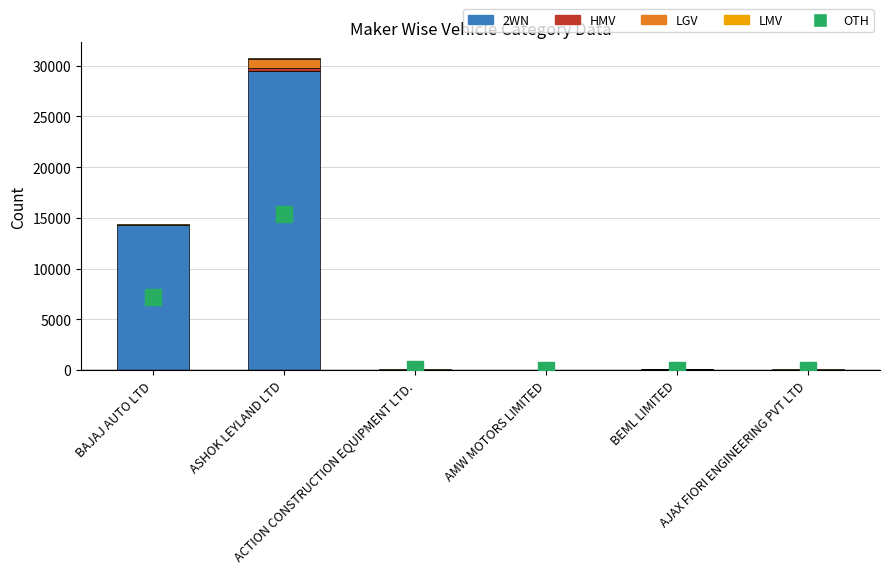

Is the value of HMV at BEML LIMITED greater than the value of LGV at BEML LIMITED?

Yes